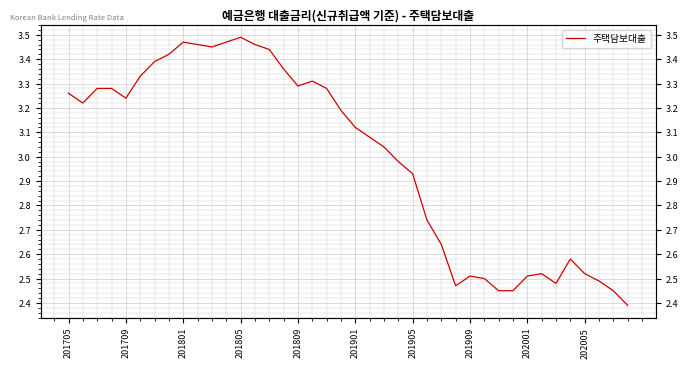

Rank the categories by value from lowest to highest.

39, 30, 31, 38, 27, 34, 37, 29, 28, 32, 33, 36, 35, 26, 25, 24, 23, 22, 21, 20, 19, 201709, 201809, 201705, 201801, 201805, 18, 16, 17, 201901, 15, 201905, 201909, 14, 10, 202005, 13, 202001, 11, 12